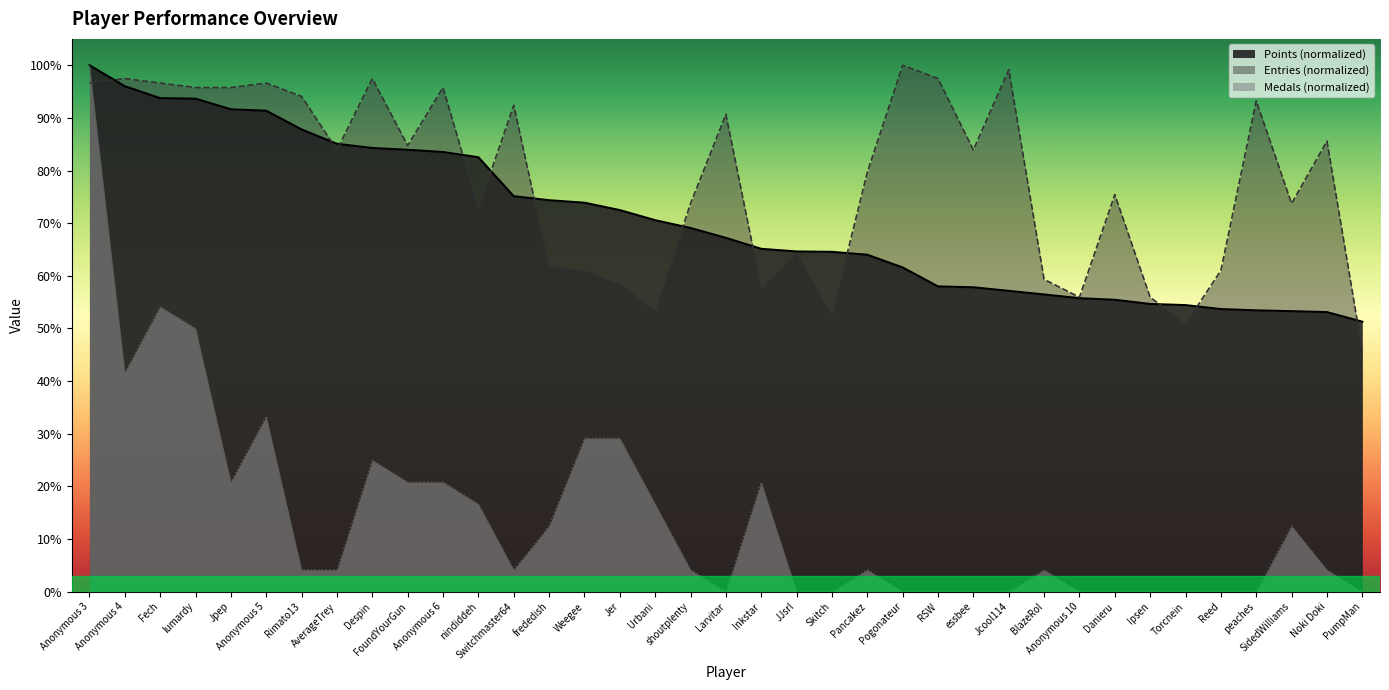

True or false: Points has more than 0 interior local peaks.

False